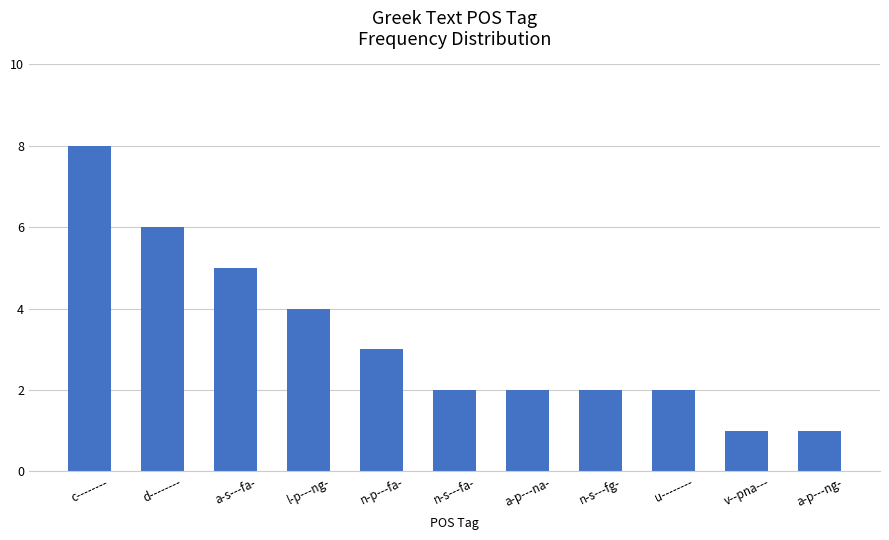

The value at a-p---ng- is 1. True or false?

True